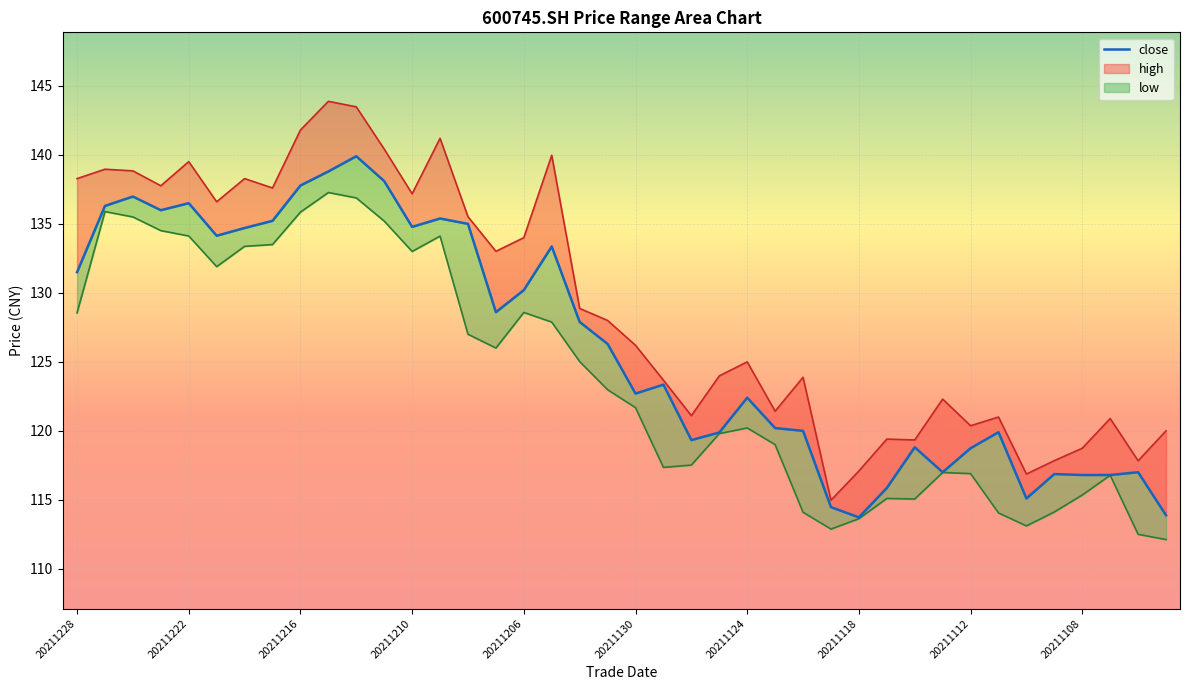

True or false: low and high intersect in this chart.

False